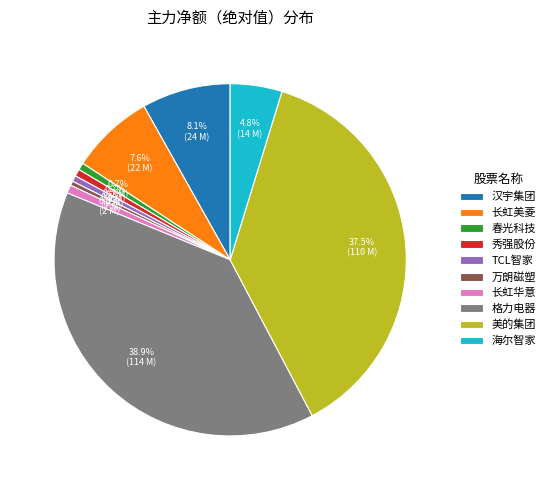

Is 秀强股份 the majority of the pie?

No